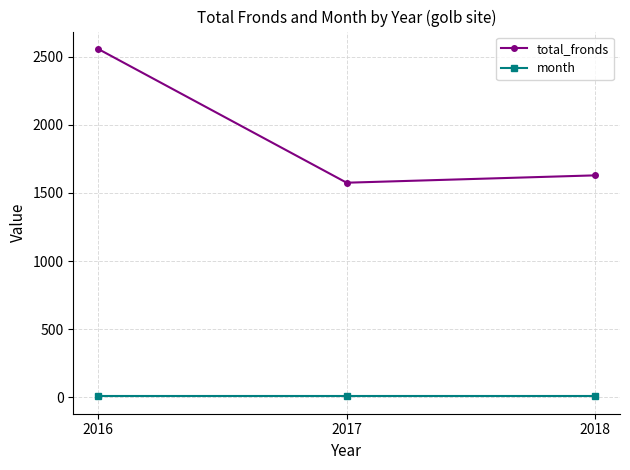

The value of total_fronds at 2018 is 722. True or false?

False